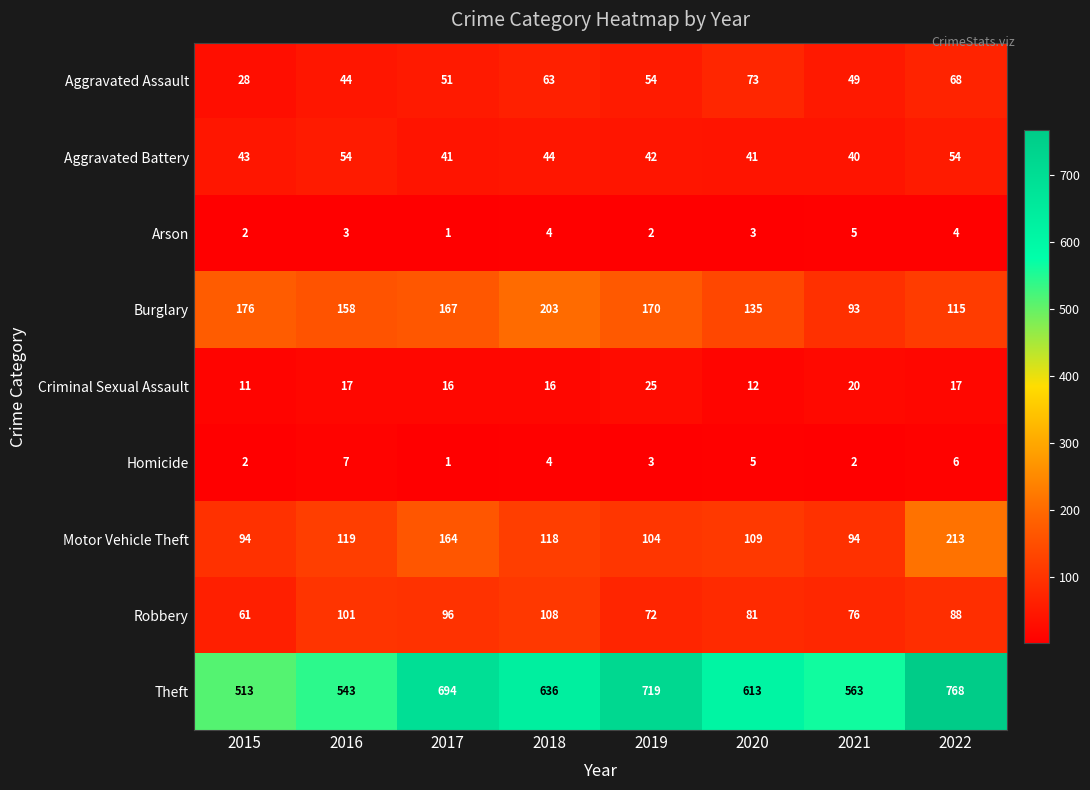

At which category does the chart reach its minimum across all series?

2017